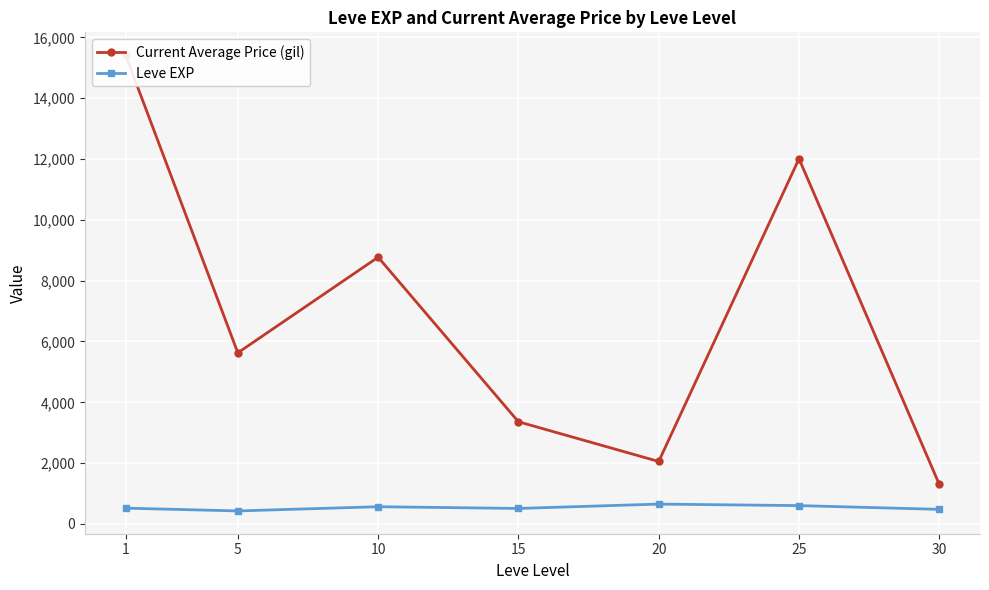

Reading left to right, extract all data points from this chart.

Current Average Price (gil): 15416.5	5627.7	8772.1	3360.6	2054.7	12009.7	1298.7
Leve EXP: 520.0	428.3	566.7	510.0	653.3	603.3	480.0